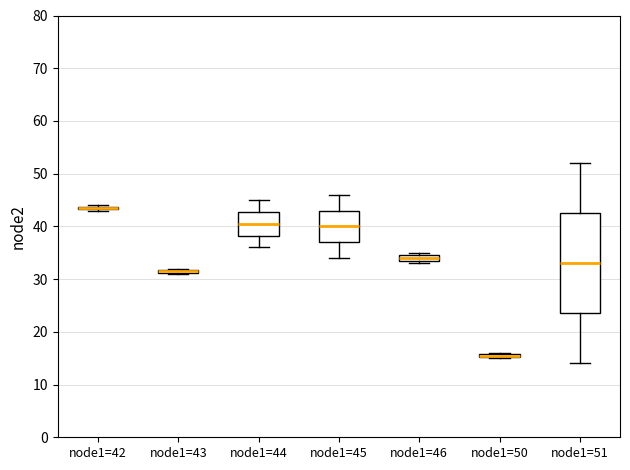

Where is the lower edge of the box for node1=46 on the y-axis? The values are not printed on the chart, so give them approximately, as read against the axis.

34